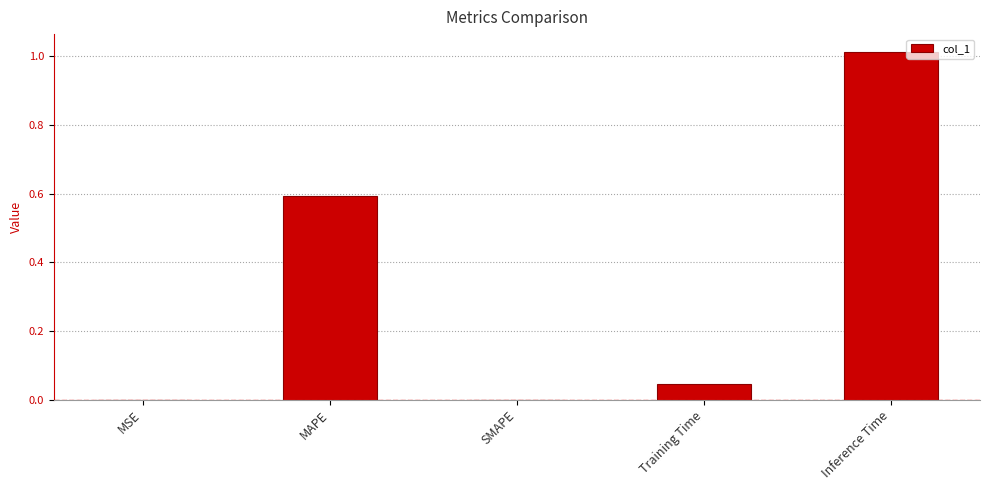

What is the change in value from Training Time to Inference Time?

+1.0